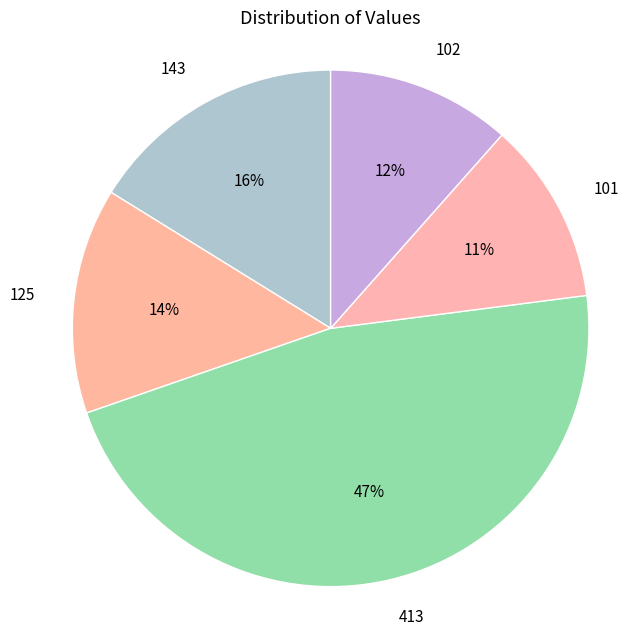

Which slice is the largest?

413